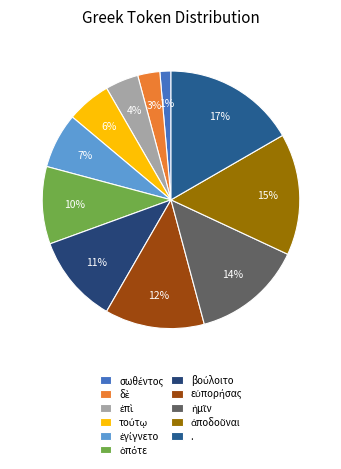

Count the number of slices in the pie.

11